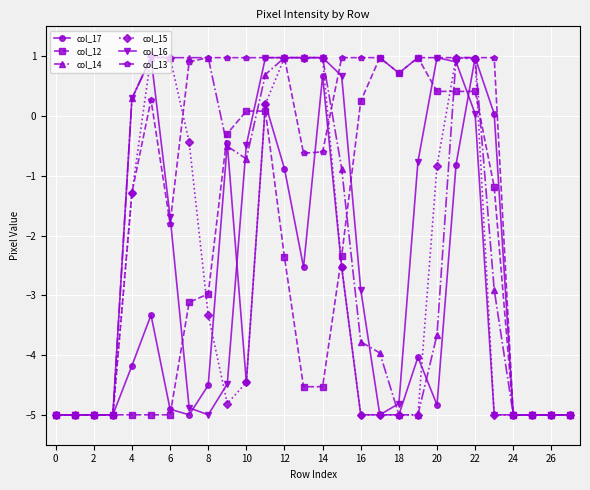

What is the value of the col_13 point at the 5th from the left?

-1.3